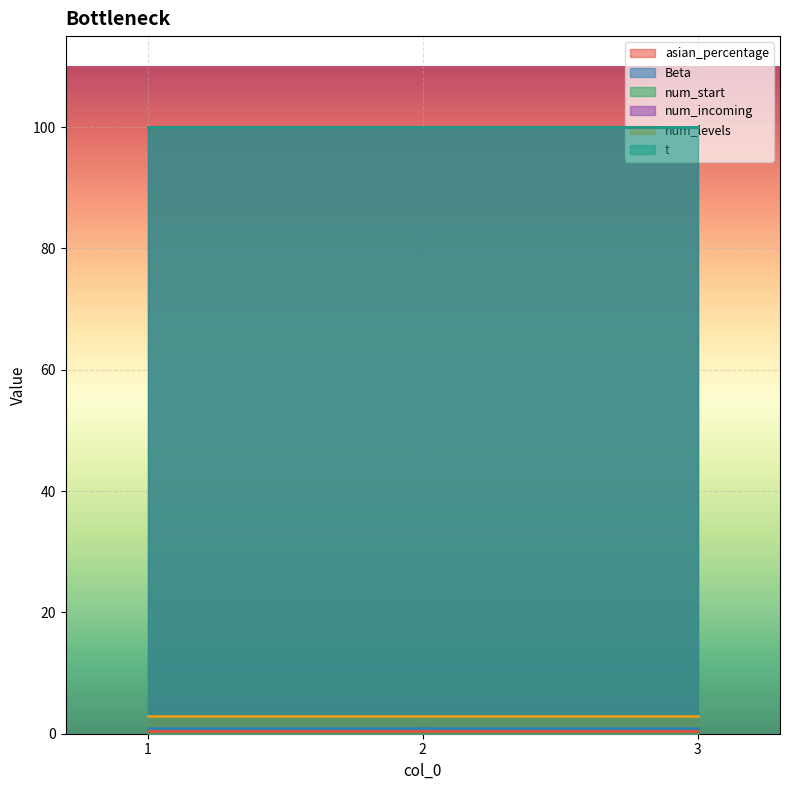

The value of t at 2 is 44.0. True or false?

False